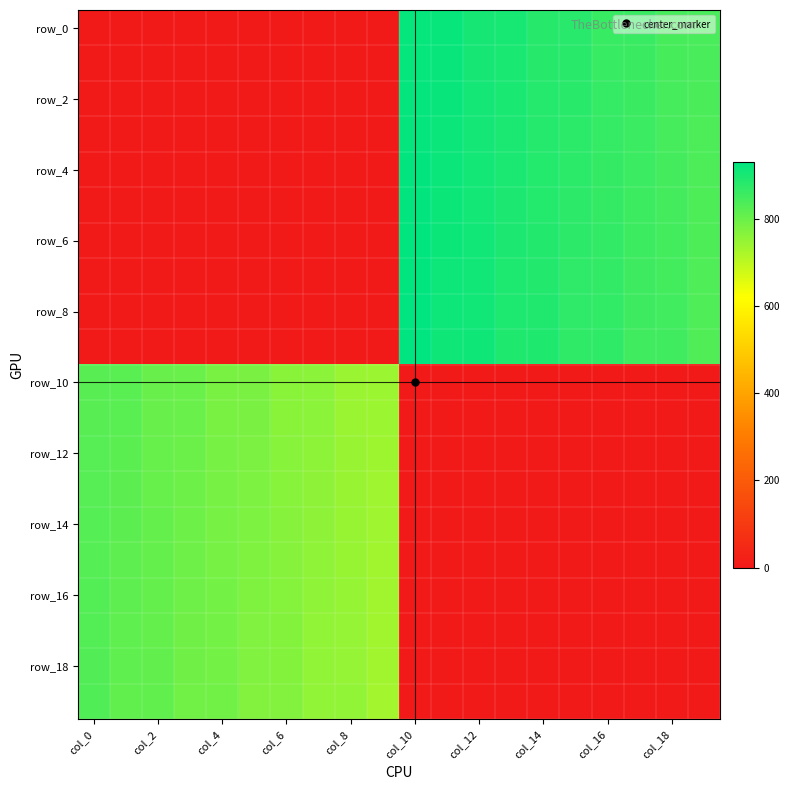

Which label corresponds to the smallest value in the chart?

col_0